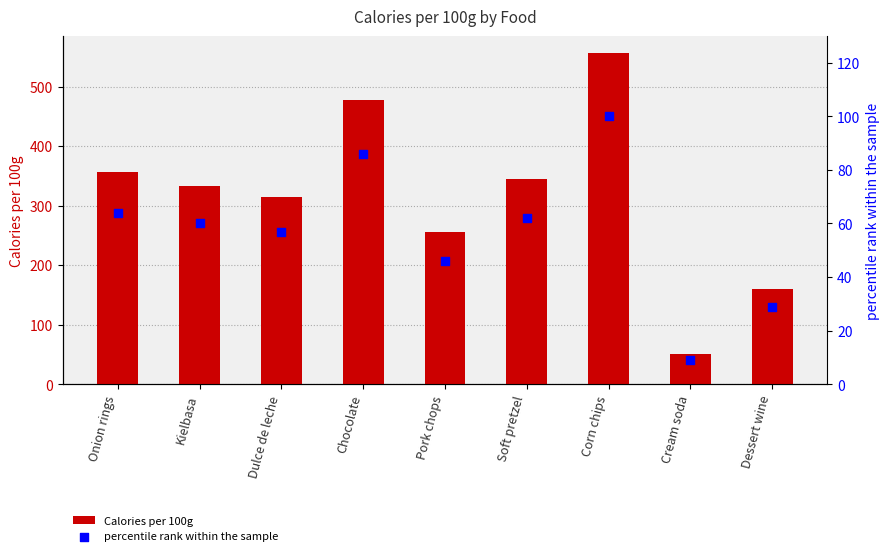

Which series has the widest spread of Y values?

Calories per 100g